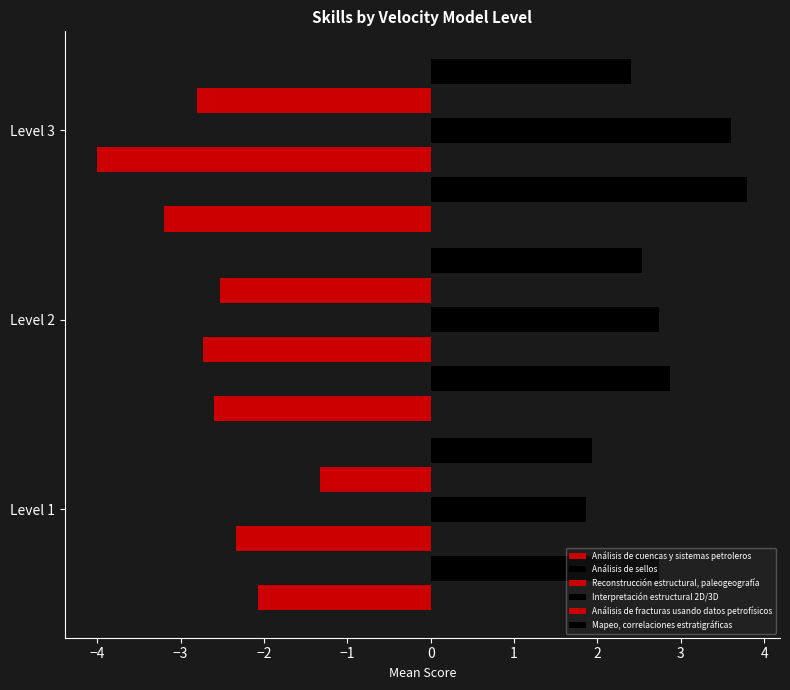

What is the value of the Análisis de fracturas usando datos petrofísicos bar at the 1st from the left?

-1.3